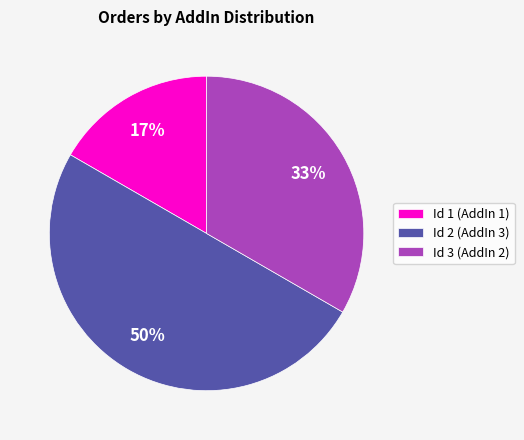

Between Id 2 (AddIn 3) and Id 1 (AddIn 1), which is larger?

Id 2 (AddIn 3)